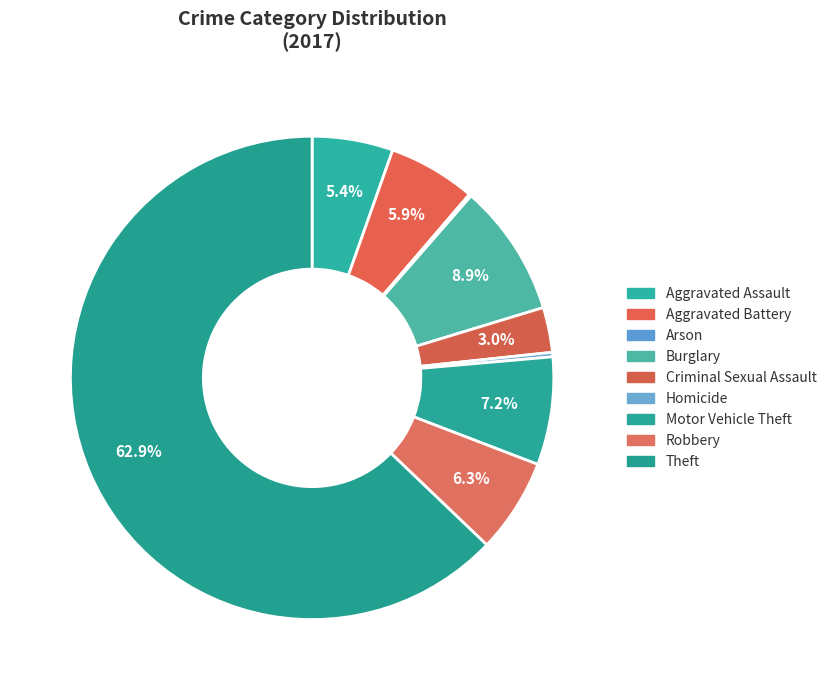

Which category has the smallest portion of the pie?

Arson